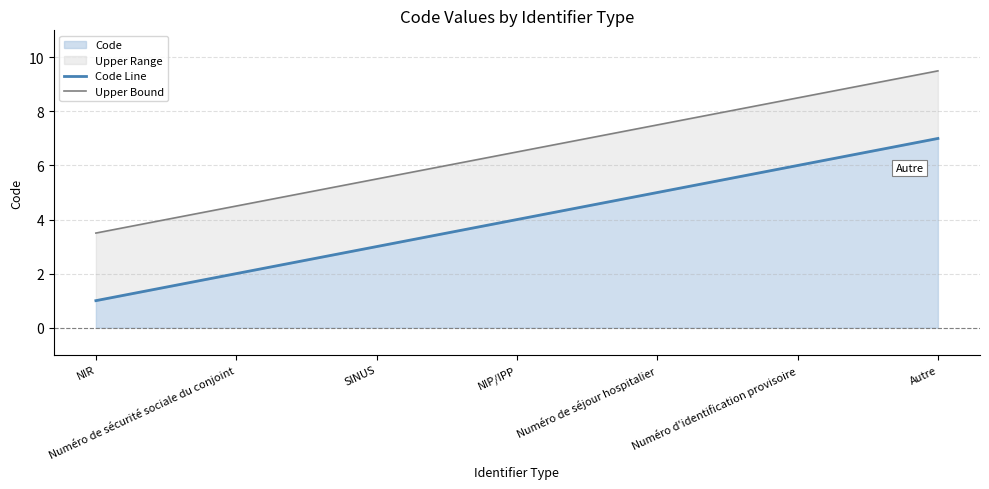

How many Code Line values are between 2 and 6?

5